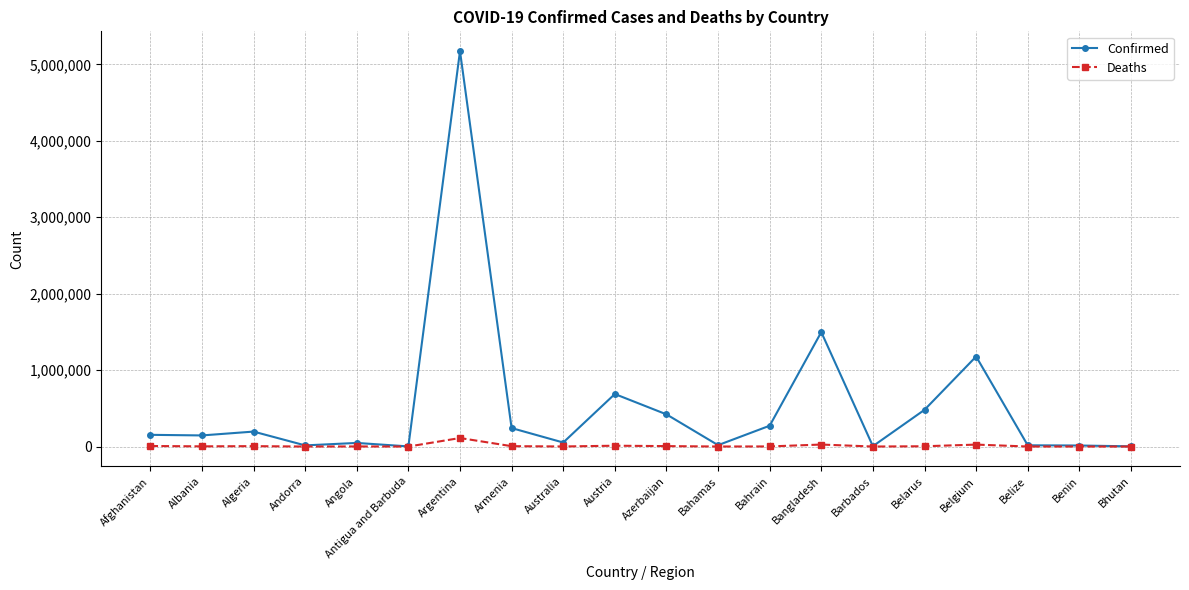

What value does the Confirmed series have at Armenia?

241611